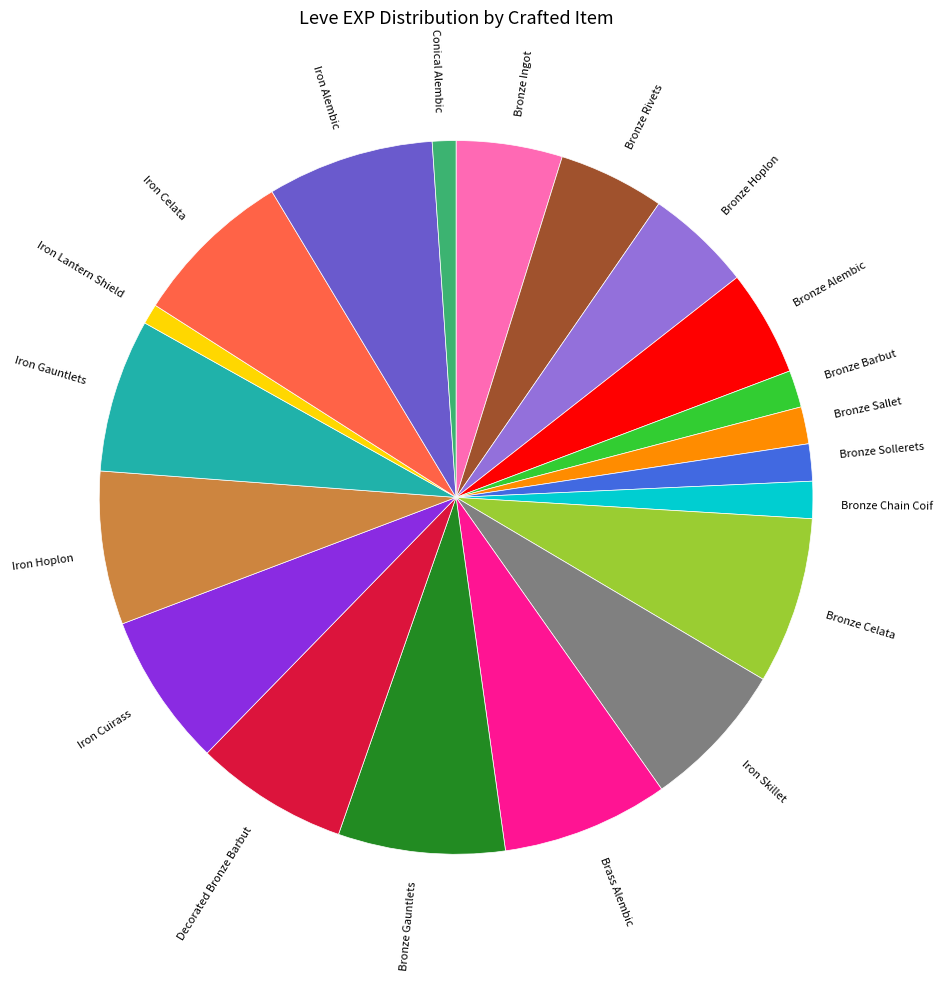

Count the number of slices in the pie.

20